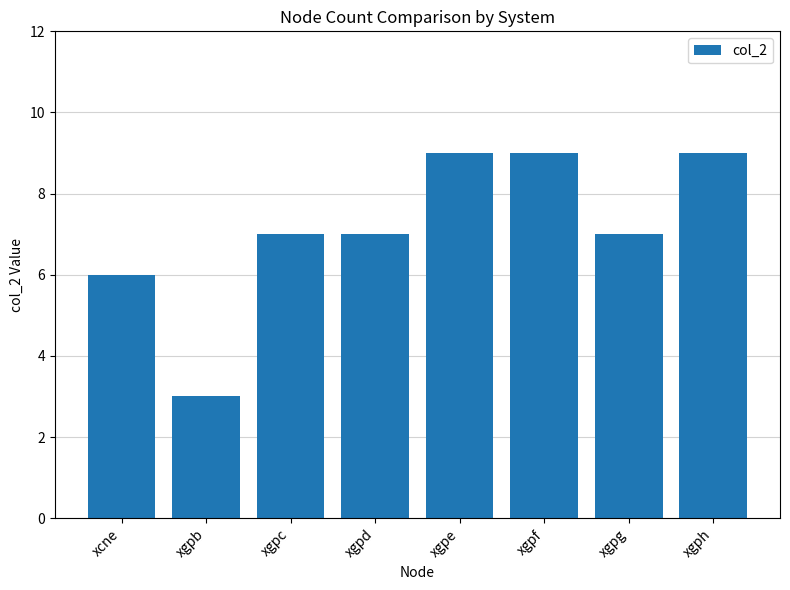

Reading left to right, transcribe all the data shown in this chart.

6	3	7	7	9	9	7	9